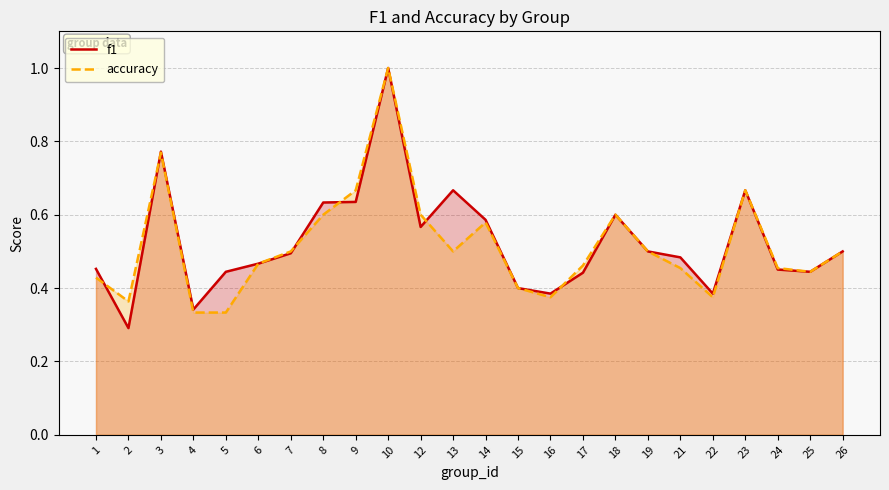

What is the sum of the f1 values at 24 and 5?

0.9